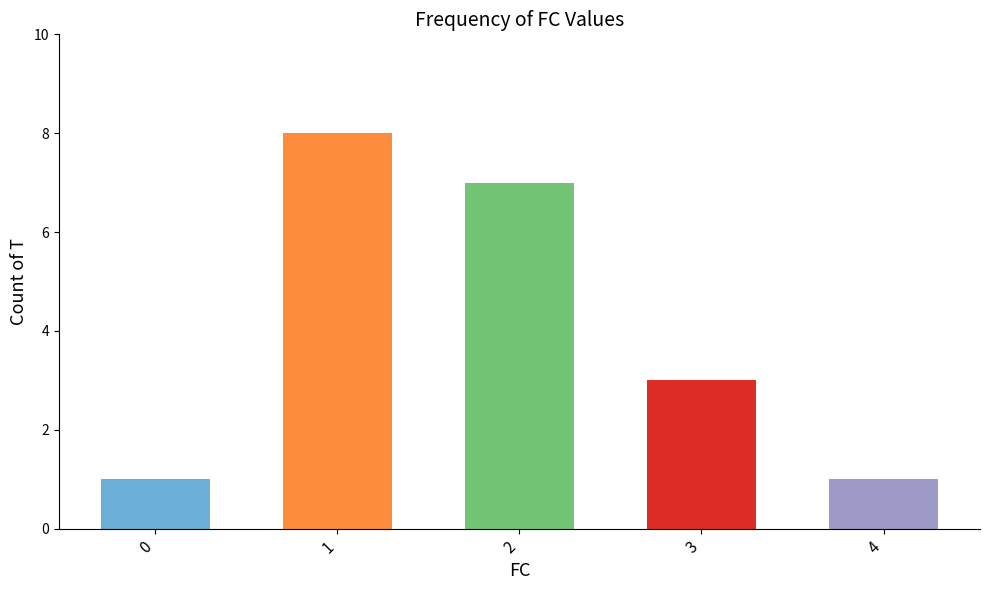

Reading right to left, extract all data points from this chart.

4=1	3=3	2=7	1=8	0=1